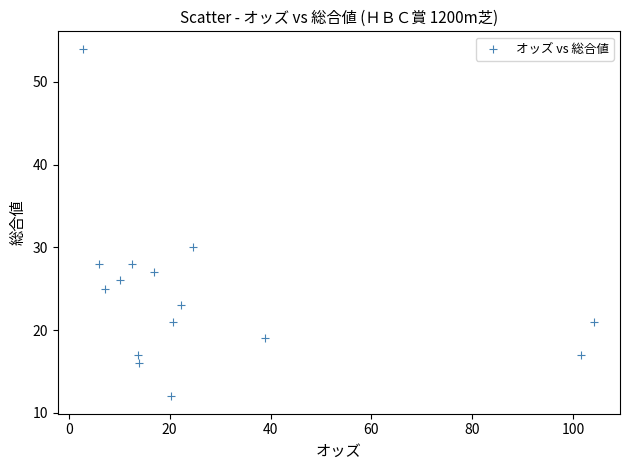

What is the range of Y values (max minus min)?

42